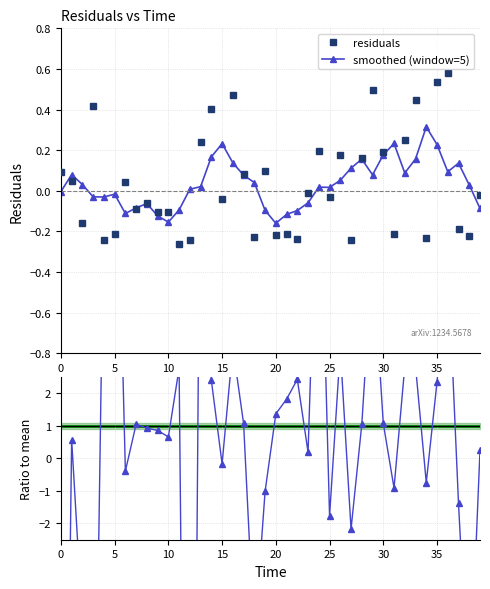

True or false: smoothed (window=5) has more than 2 points higher than both neighbors.

True